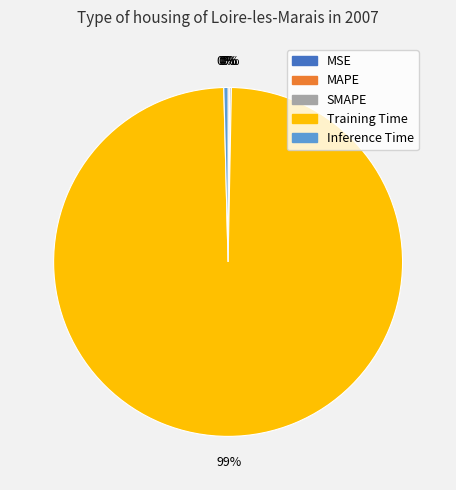

To the nearest percent, what is the average slice percentage?

20%